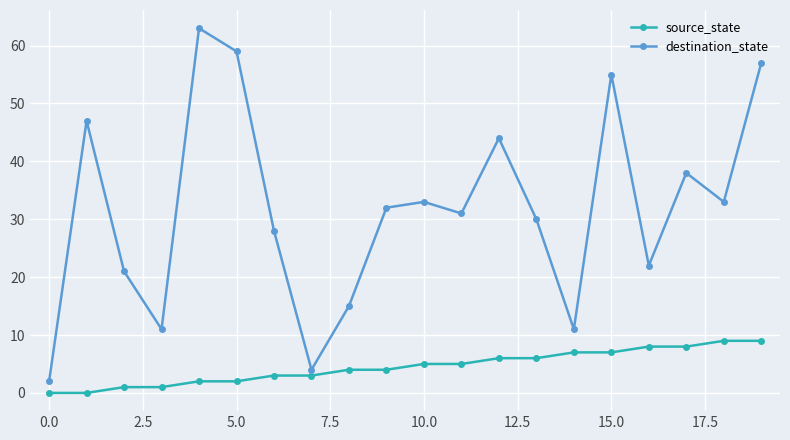

How many values in the destination_state series are below 32?

10